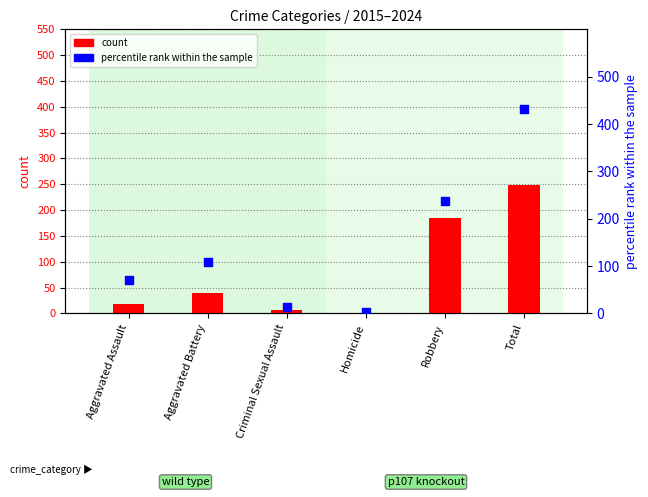

Which series contains the lowest Y value?

count